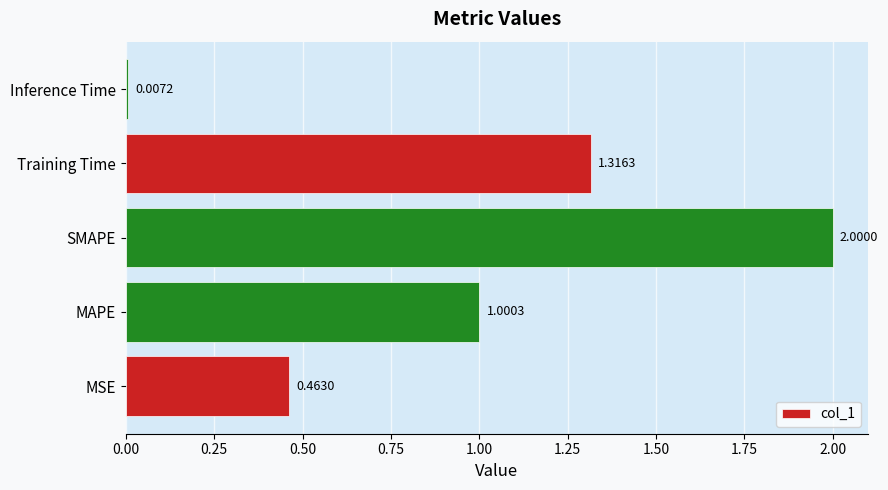

Which label corresponds to the smallest value in the chart?

Inference Time